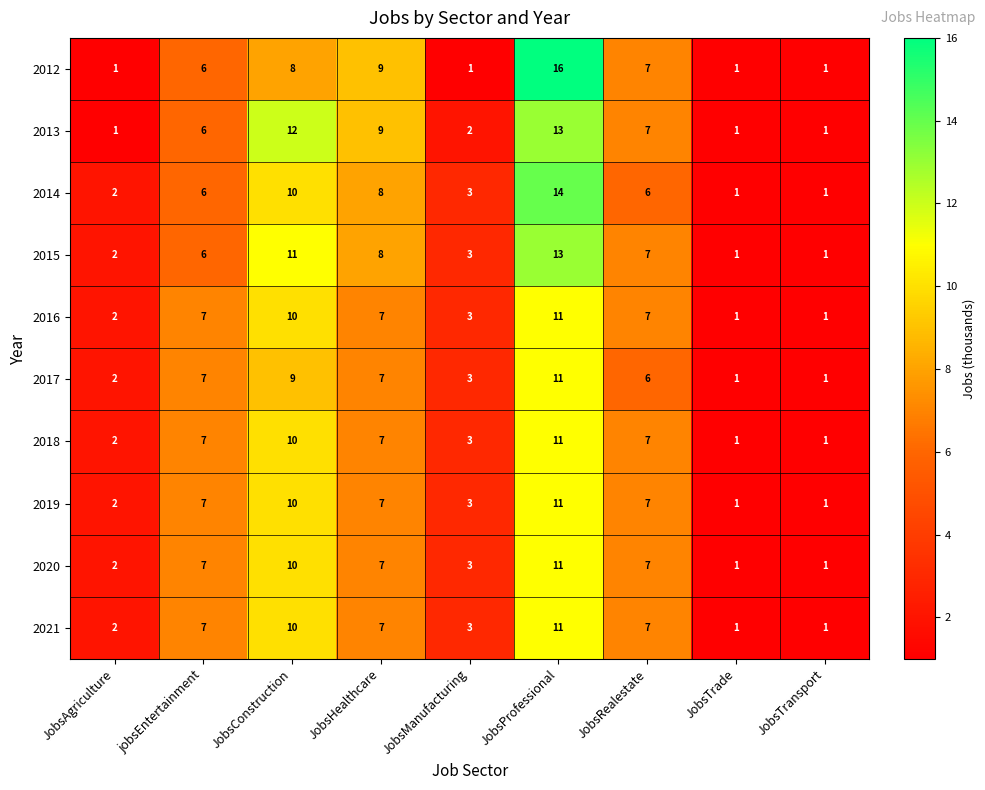

What is the spread (max minus min) of values at JobsManufacturing?

2